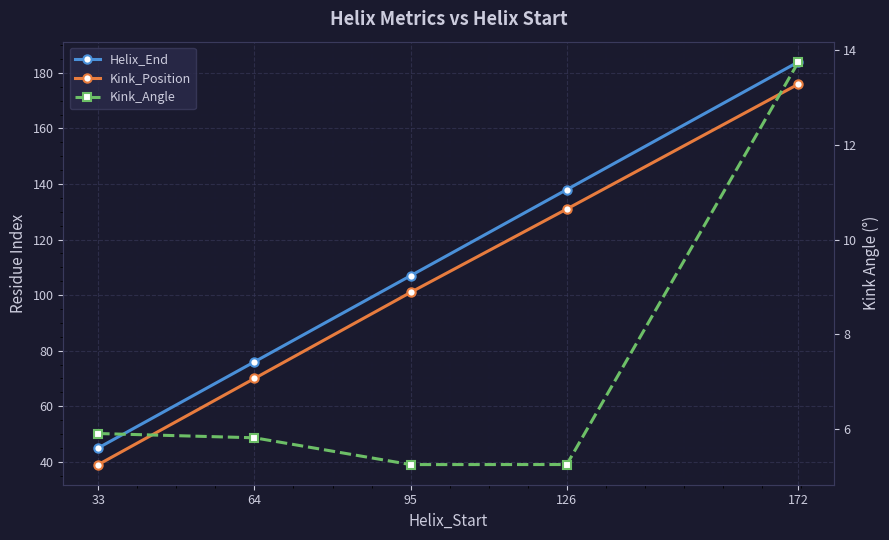

Rank the series by their maximum value, from lowest to highest.

Kink_Angle, Kink_Position, Helix_End